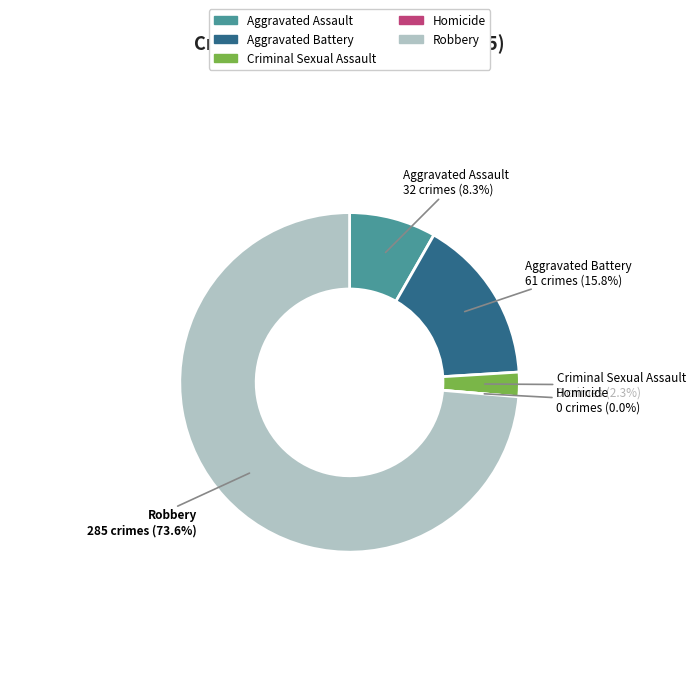

To the nearest percent, what is the difference between the Criminal Sexual Assault and Aggravated Assault slice percentages?

6%